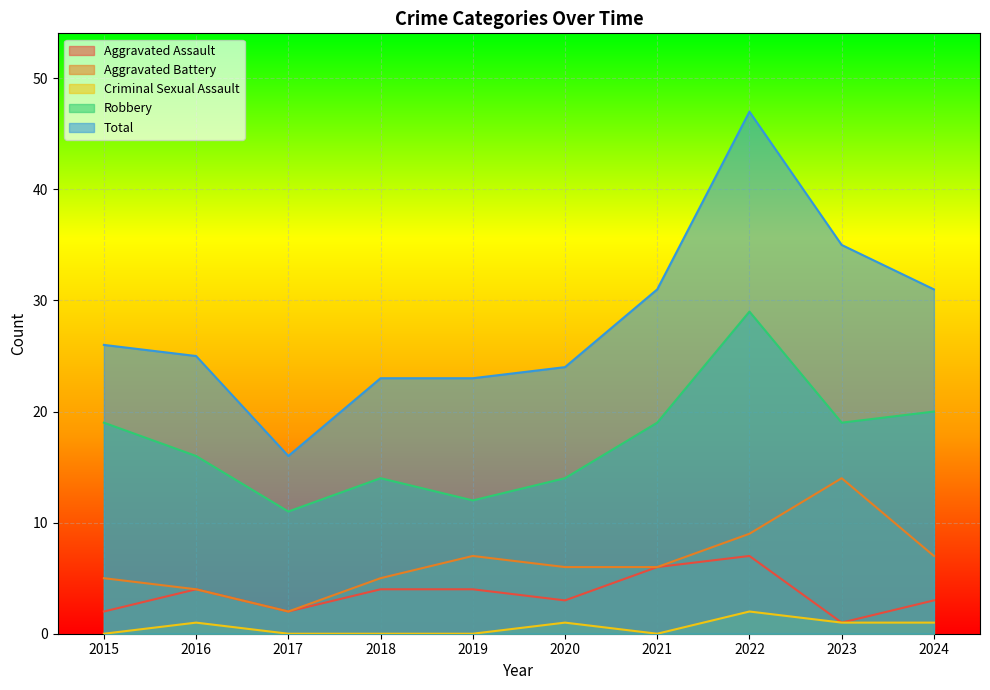

Where does the Aggravated Battery series first go above 6?

2019